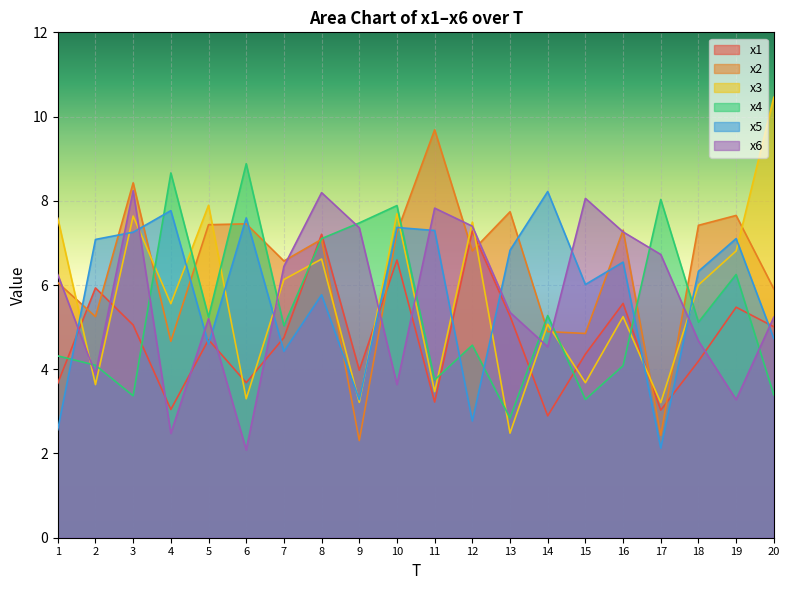

Reading left to right, transcribe all the data shown in this chart.

x1: 3.7	5.9	5.1	3.0	4.7	3.7	4.7	7.2	4.0	6.6	3.2	7.3	5.3	2.9	4.4	5.6	3.0	4.2	5.5	5.0
x2: 6.1	5.2	8.4	4.7	7.4	7.5	6.6	7.1	2.3	7.3	9.7	6.8	7.7	4.9	4.8	7.3	2.4	7.4	7.7	5.9
x3: 7.6	3.6	7.6	5.6	7.9	3.3	6.1	6.6	3.2	7.7	3.5	7.5	2.5	5.1	3.7	5.2	3.2	6.0	6.8	10.5
x4: 4.3	4.1	3.4	8.7	5.2	8.9	5.0	7.1	7.5	7.9	3.7	4.6	2.8	5.3	3.3	4.1	8.0	5.1	6.3	3.4
x5: 2.6	7.1	7.3	7.8	4.6	7.6	4.4	5.8	3.3	7.4	7.3	2.8	6.8	8.2	6.0	6.5	2.1	6.3	7.1	4.7
x6: 6.2	3.9	8.2	2.5	5.2	2.1	6.4	8.2	7.4	3.6	7.8	7.4	5.4	4.5	8.1	7.3	6.7	4.7	3.3	5.2